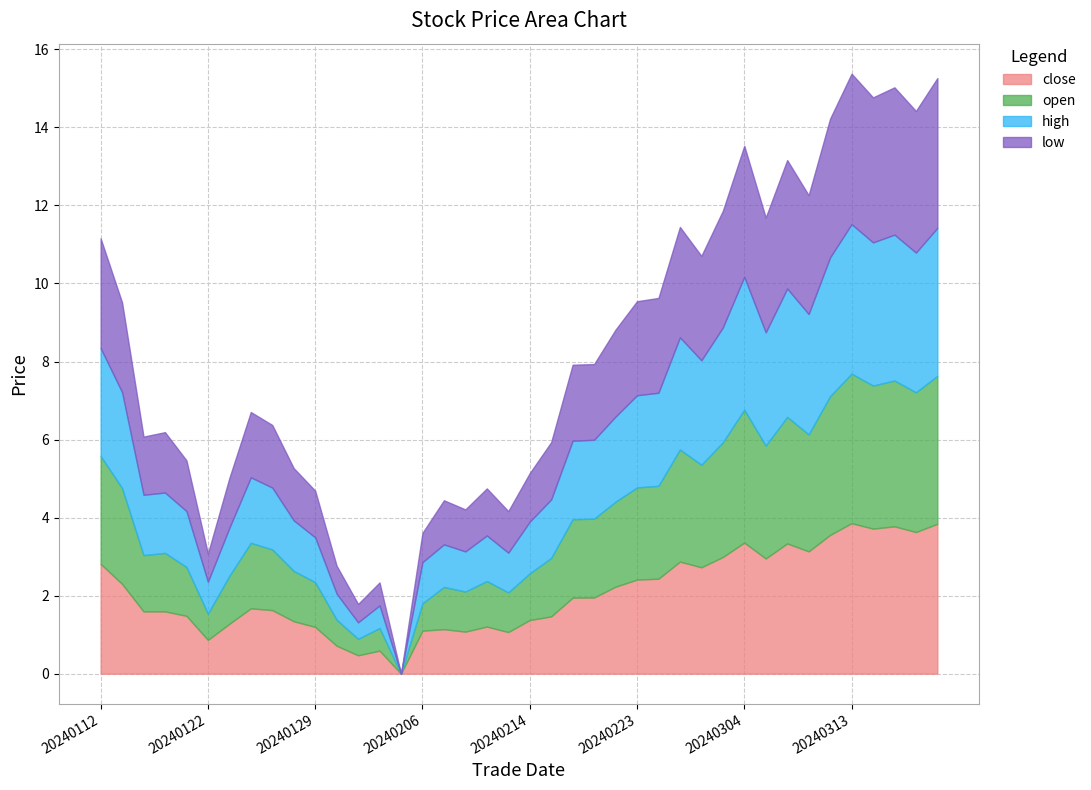

What is the maximum value for close?

3.9